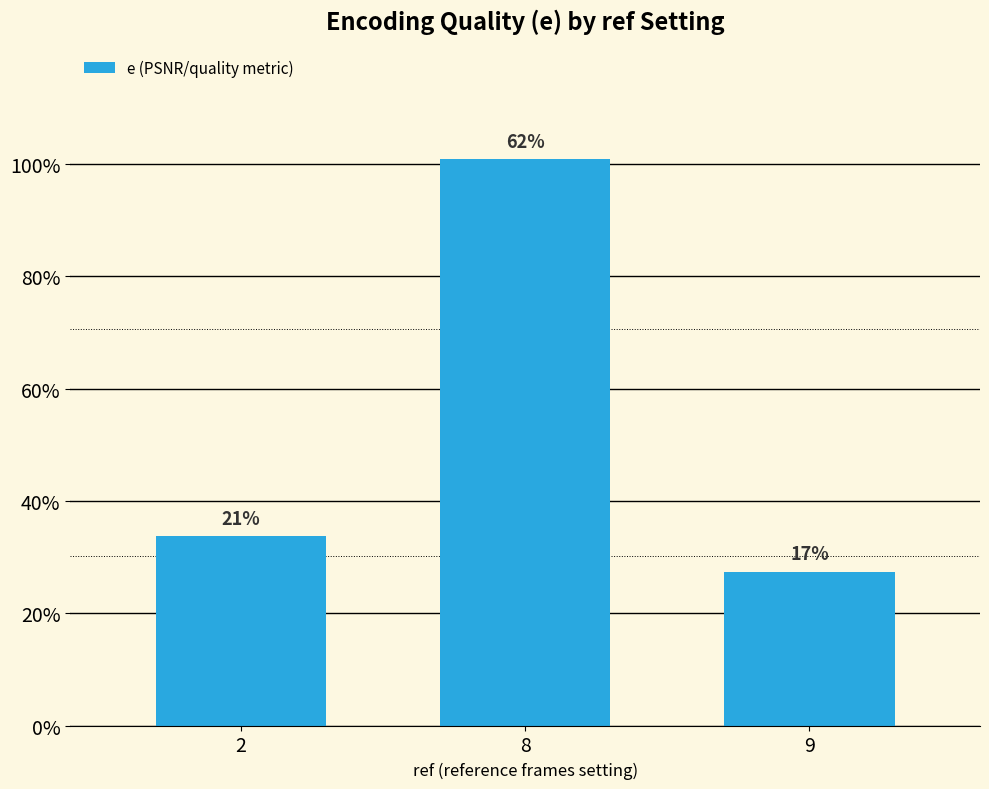

What is the change in value from 8 to 9?

-73.5